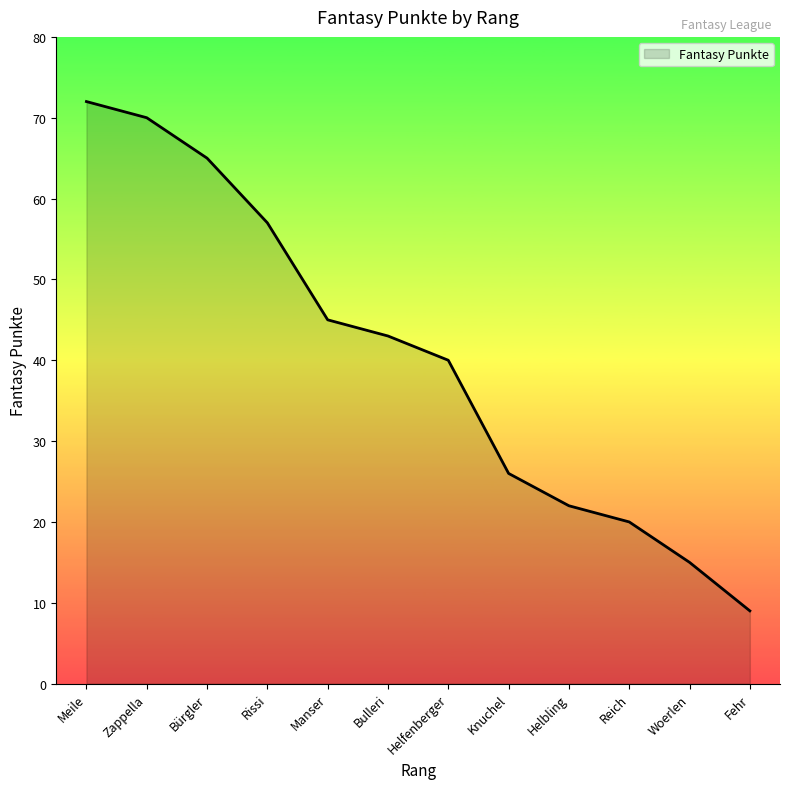

What position from the right is Helbling?

4